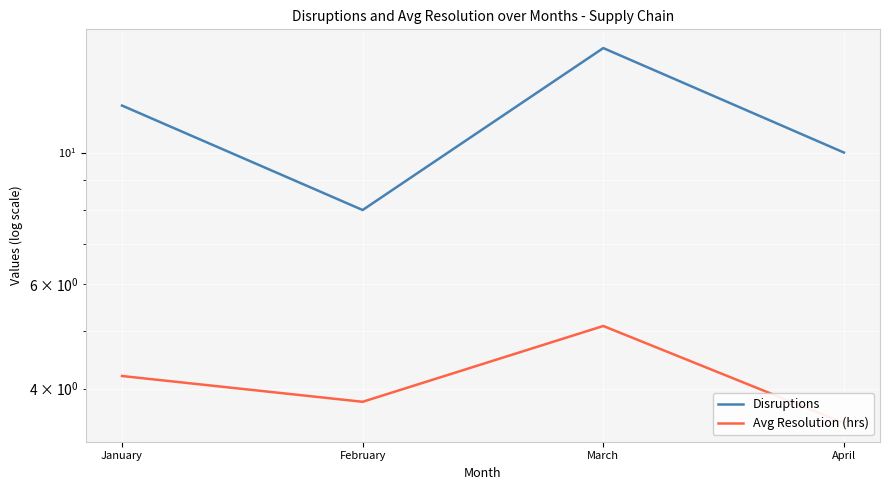

Is it true that Avg Resolution (hrs) equals 5.1 at February?

False